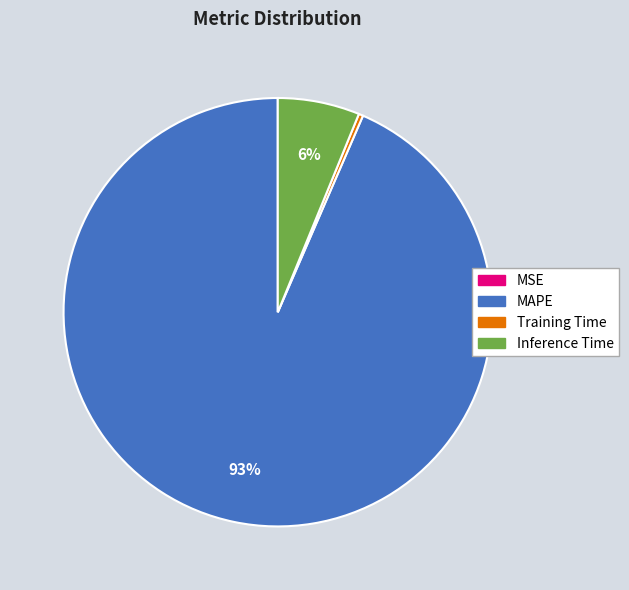

Which slice is the largest?

MAPE